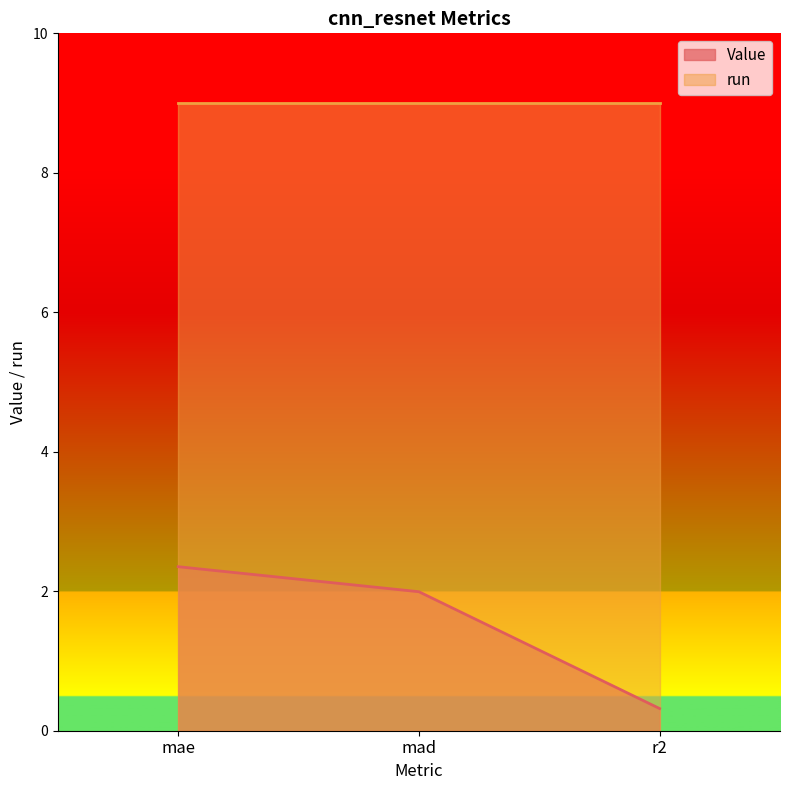

Reading left to right, extract all data points from this chart.

2.4	2.0	0.3